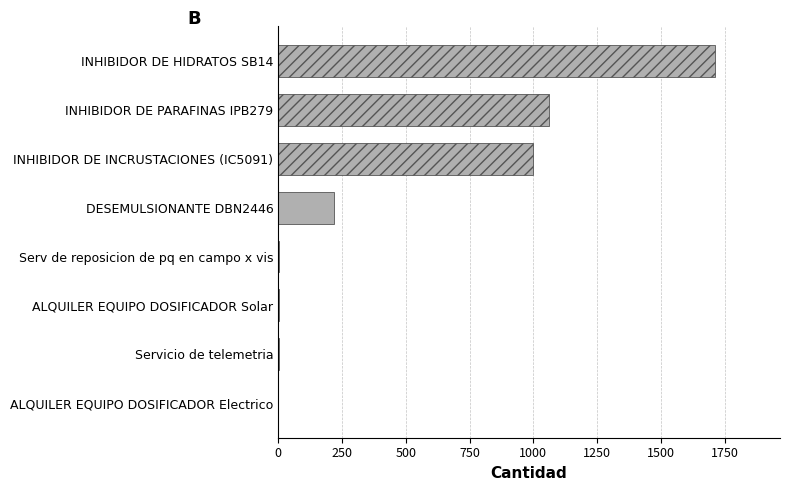

True or false: the data shows 1000 at INHIBIDOR DE INCRUSTACIONES (IC5091).

True